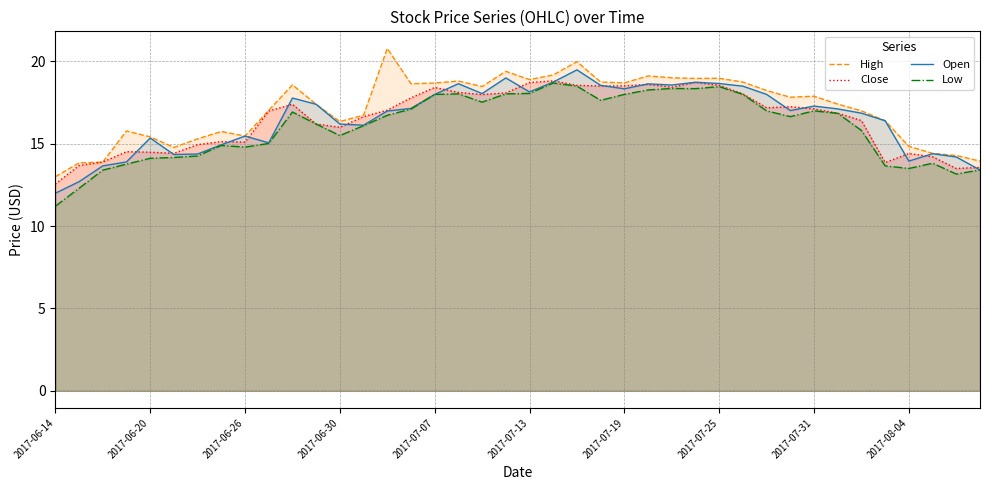

Reading left to right, extract all data points from this chart.

High: 13.0	13.8	13.9	15.8	15.4	14.8	15.3	15.8	15.5	17.0	18.6	17.4	16.4	16.7	20.8	18.6	18.7	18.8	18.5	19.4	18.9	19.2	20.0	18.8	18.7	19.1	19.0	19.0	19.0	18.8	18.2	17.8	17.9	17.4	17.0	16.4	14.8	14.4	14.3	13.9
Close: 12.6	13.7	13.9	14.5	14.5	14.4	14.9	15.1	15.1	17.0	17.4	16.2	16.0	16.6	17.0	17.8	18.4	18.1	18.0	18.1	18.7	18.8	18.6	18.5	18.5	18.6	18.4	18.7	18.6	18.0	17.2	17.2	17.1	16.9	16.4	13.9	14.4	14.2	13.5	13.6
Open: 12.0	12.7	13.7	13.9	15.3	14.3	14.4	14.9	15.5	15.1	17.8	17.4	16.2	16.1	17.0	17.1	18.0	18.6	18.1	19.0	18.1	18.8	19.5	18.6	18.3	18.6	18.6	18.7	18.7	18.5	18.0	17.0	17.3	17.1	16.9	16.4	13.9	14.4	14.2	13.4
Low: 11.2	12.3	13.4	13.8	14.1	14.2	14.3	14.9	14.8	15.0	16.9	16.2	15.5	16.1	16.7	17.1	18.0	18.0	17.5	18.0	18.1	18.7	18.5	17.6	18.0	18.3	18.4	18.4	18.5	18.0	17.0	16.6	17.0	16.9	15.8	13.7	13.5	13.8	13.2	13.4